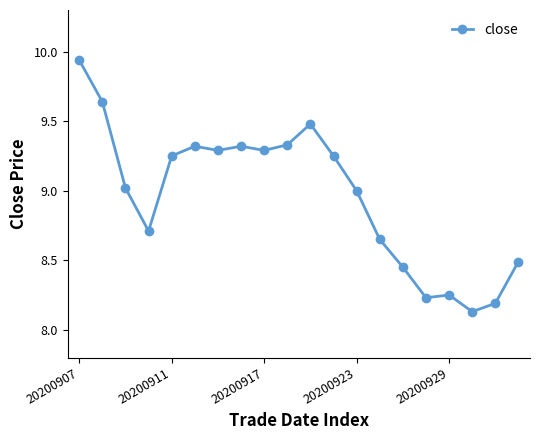

How many lines are shown in the chart?

1